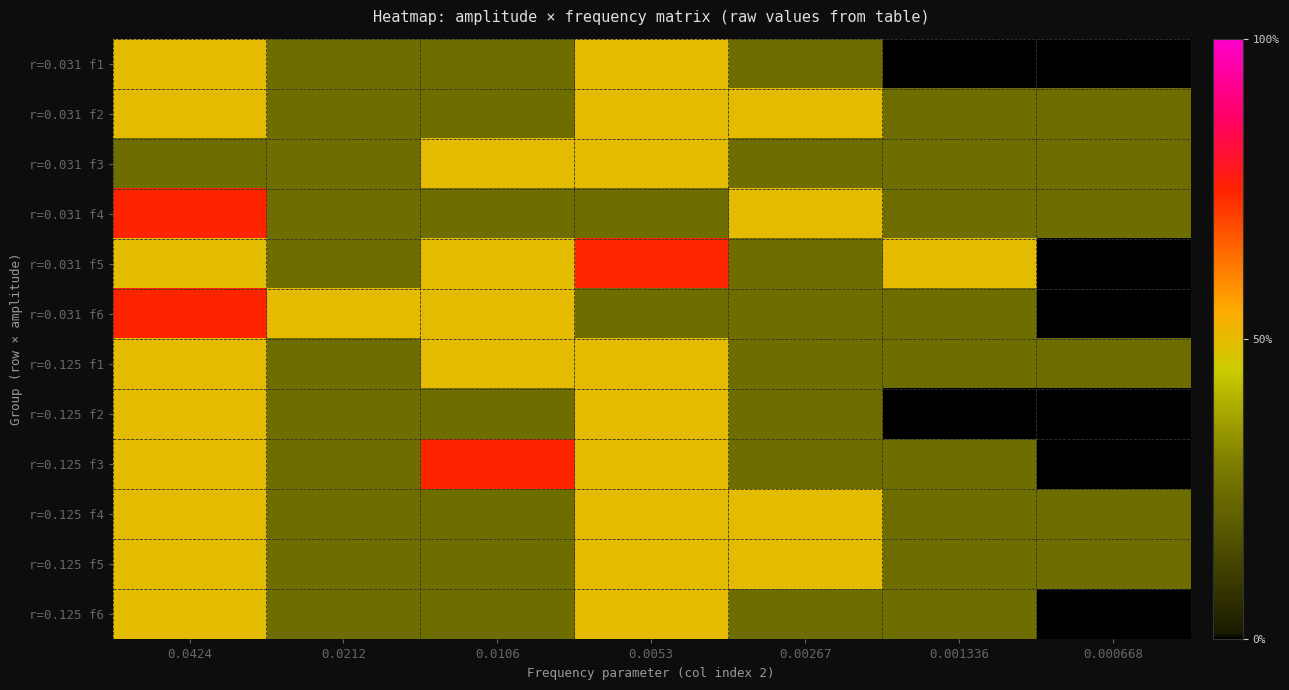

At how many categories does at least one series exceed 36?

6